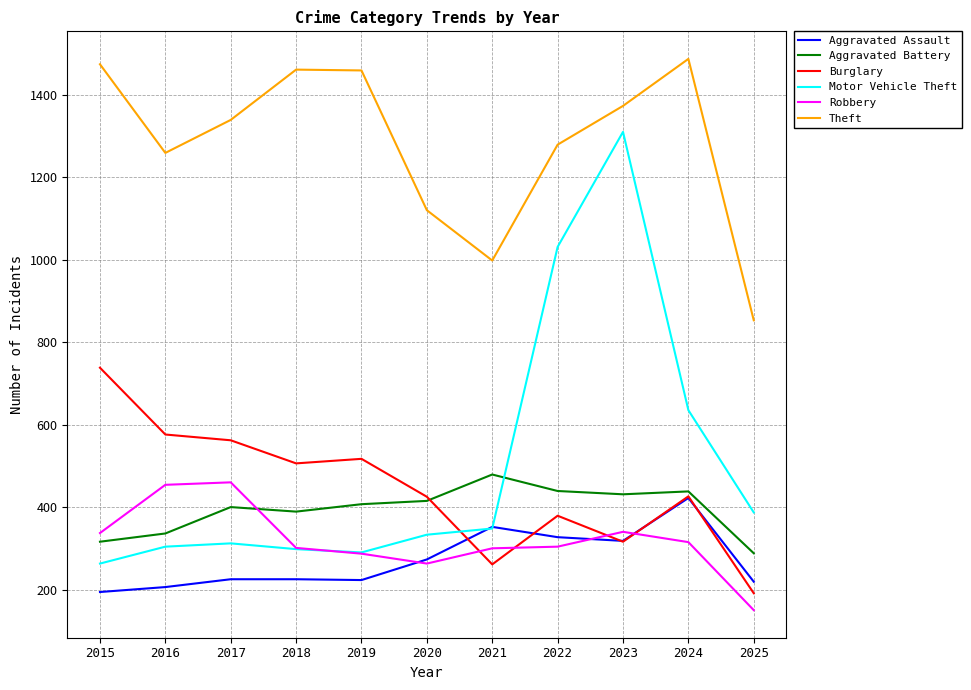

What is the difference between the maximum and minimum values in the Theft series?

634